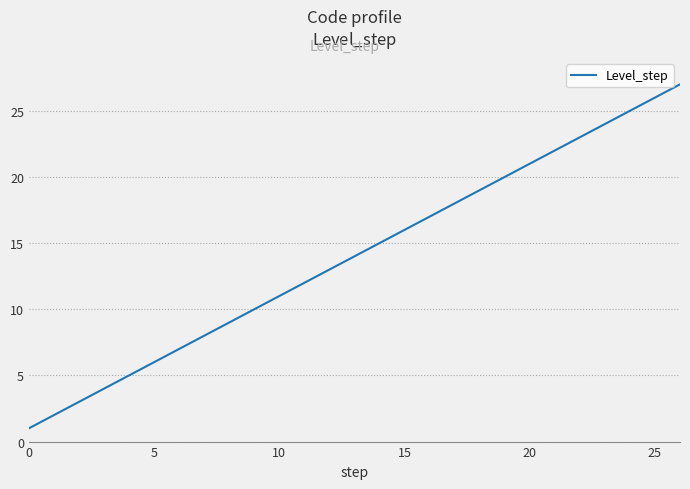

What is the difference between the maximum and minimum values?

26